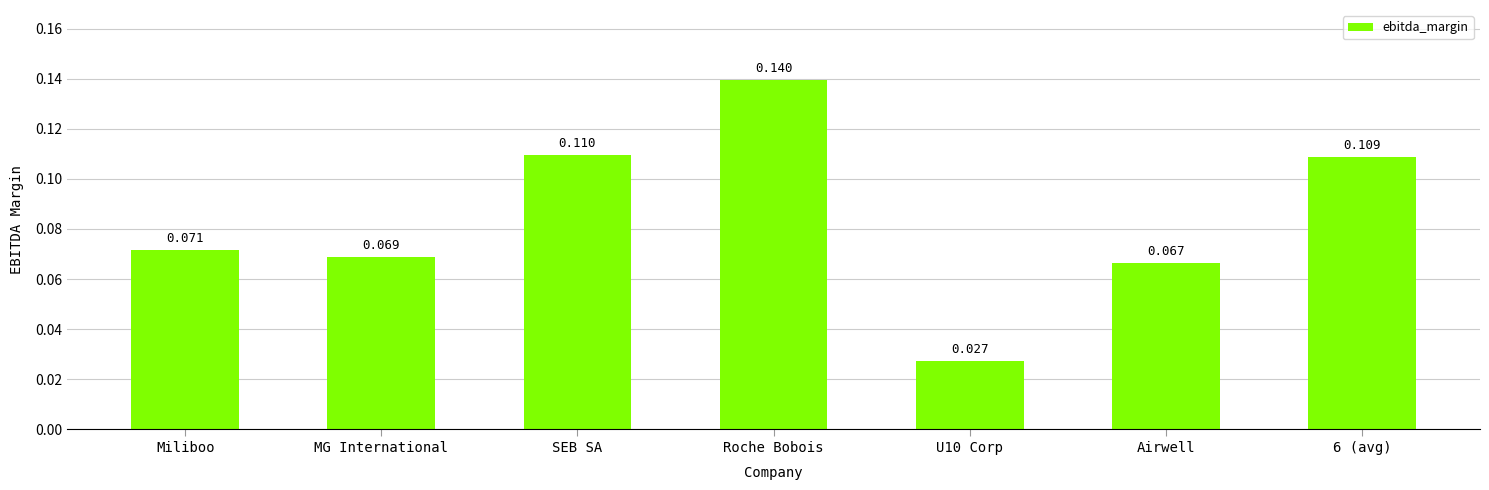

How many values are between 0 and 1?

7